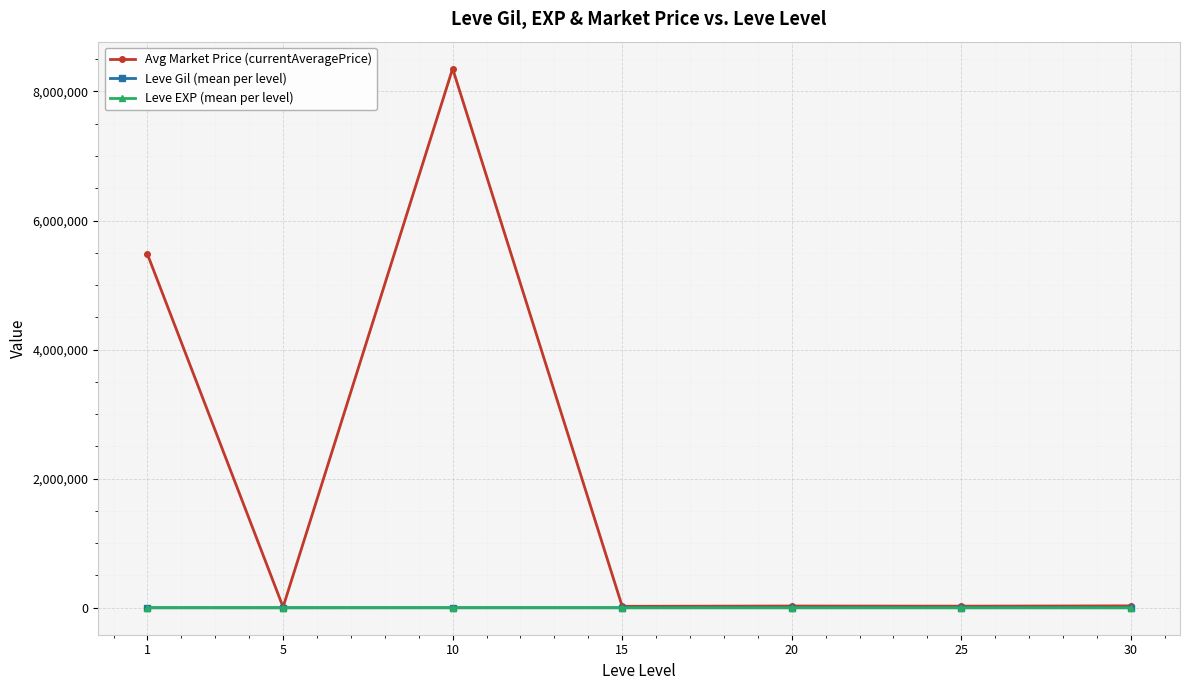

At which category is the sum across all series the highest?

10